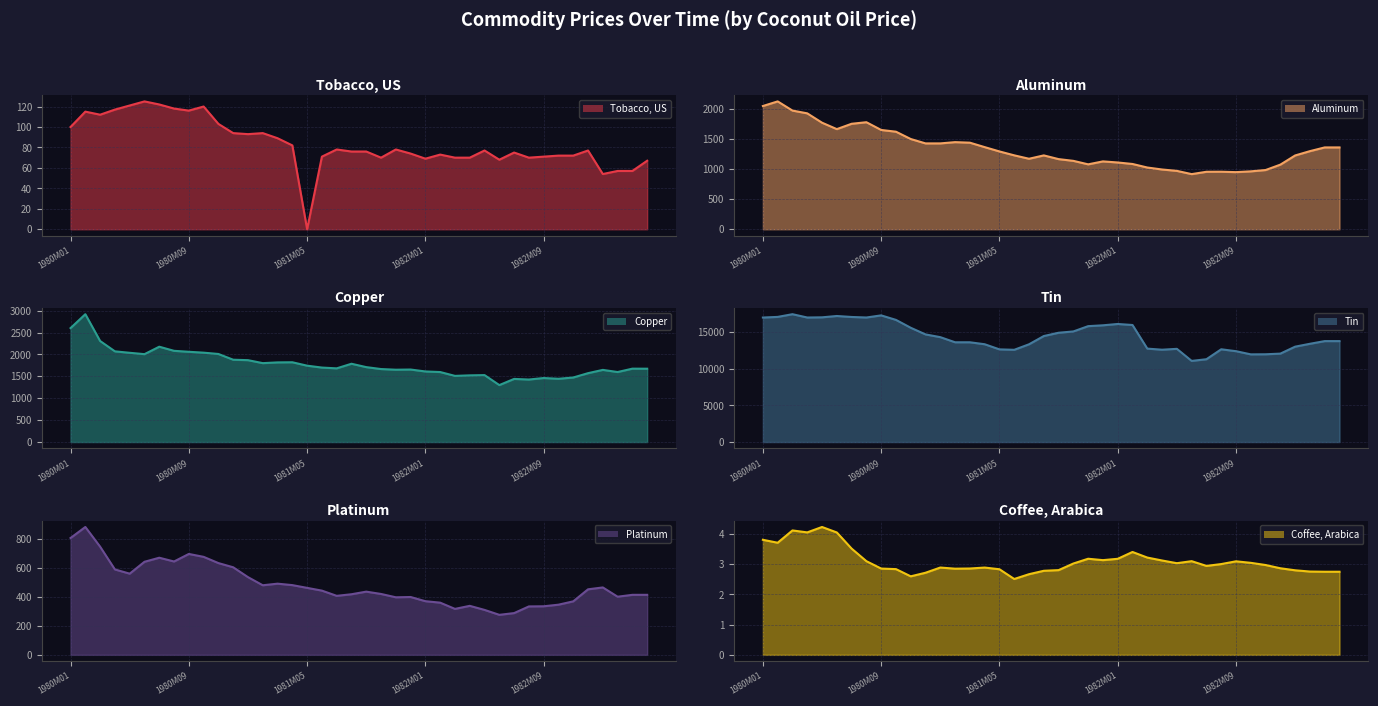

Which series has the largest range (max minus min)?

Tin